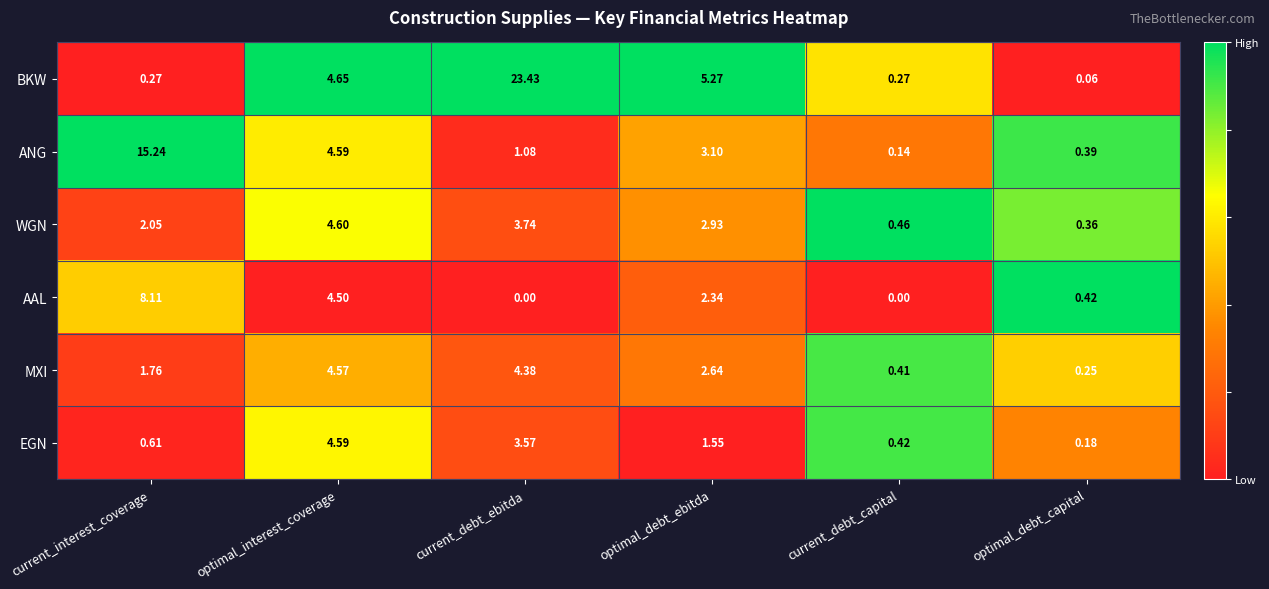

Which series has the largest range (max minus min)?

BKW